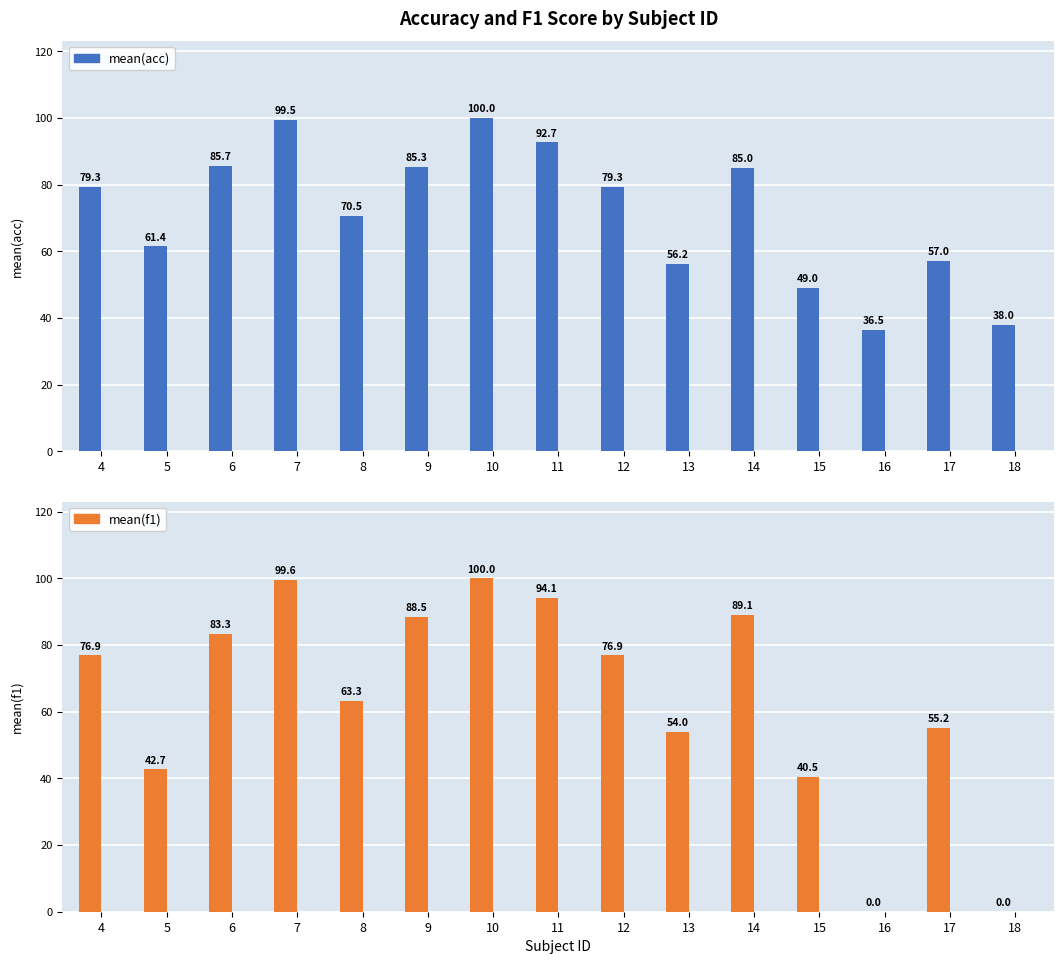

What is the average value of the mean(f1) series?

64.3